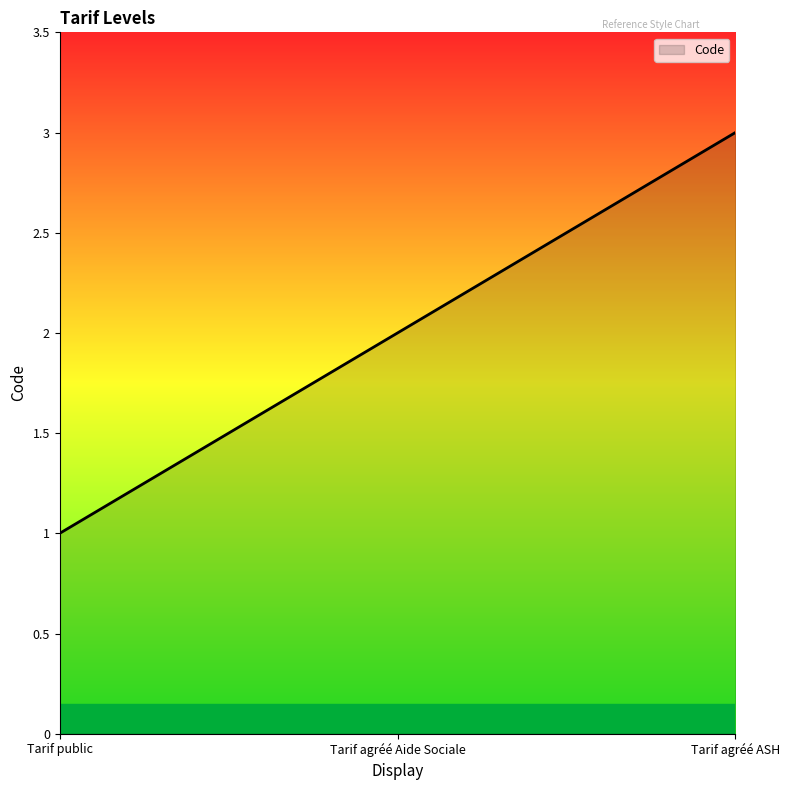

List the labels in order of value, smallest first.

Tarif public, Tarif agréé Aide Sociale, Tarif agréé ASH